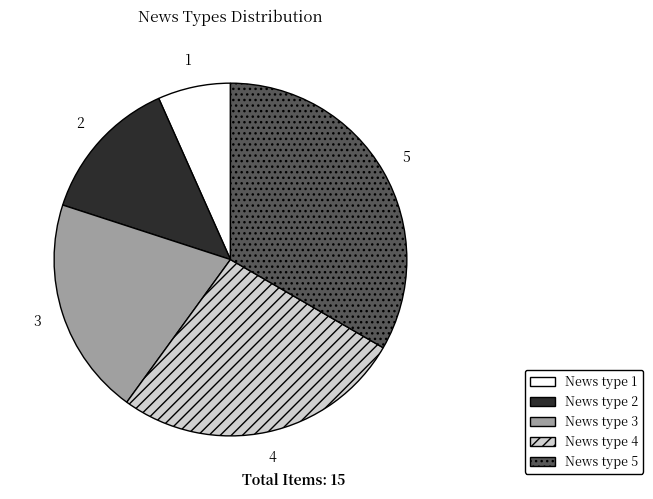

Combined, do News type 1 and News type 3 account for over 50%?

No